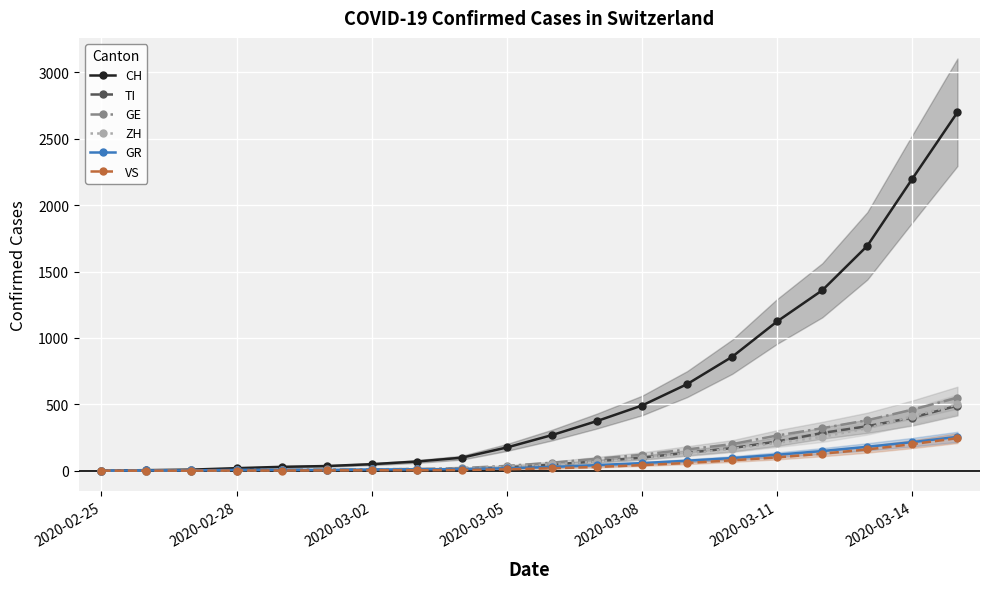

What is the highest value of the ZH series?

500